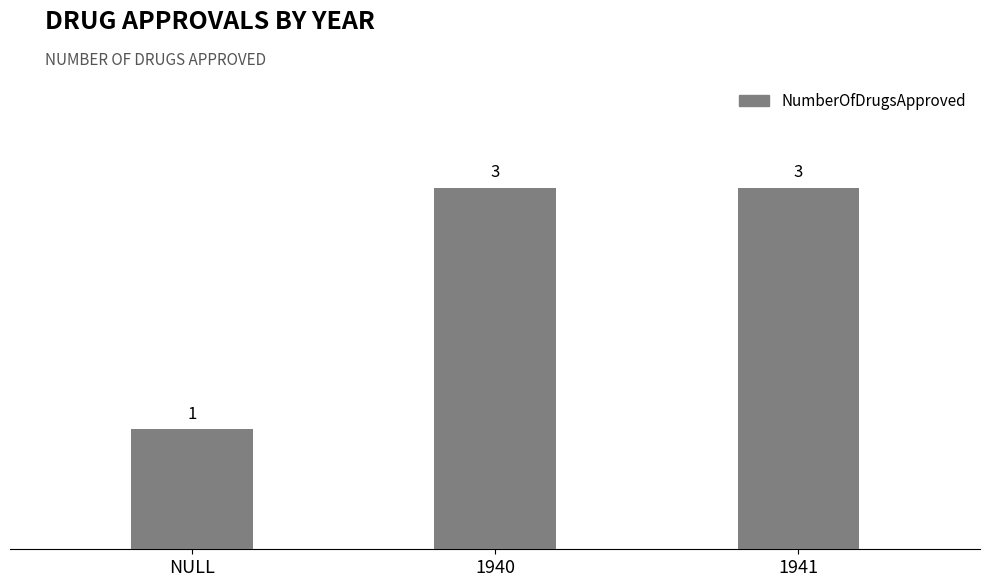

Is it true that the value at 1941 is 5?

False